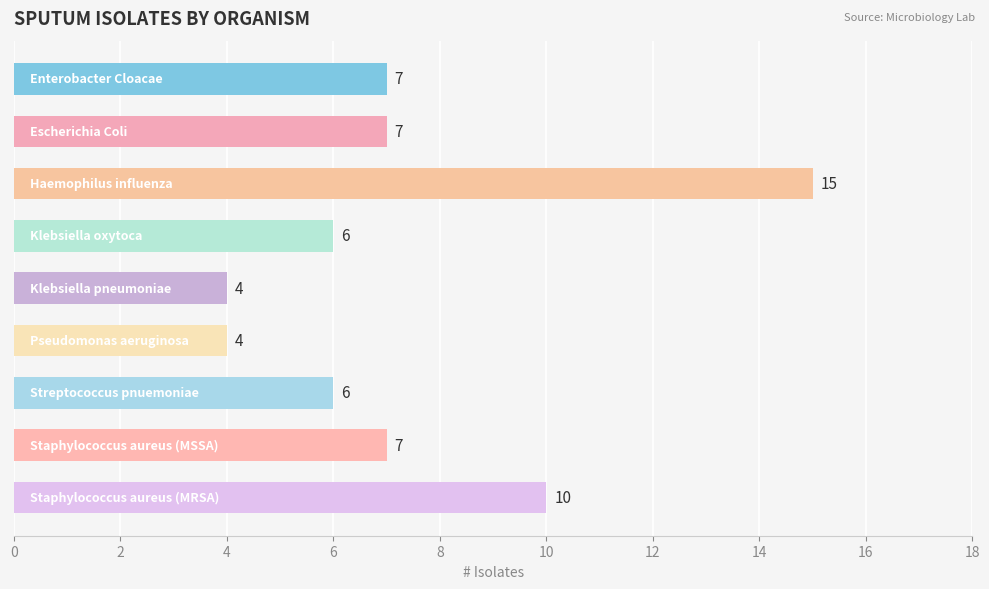

What is the difference between the maximum and minimum values?

11